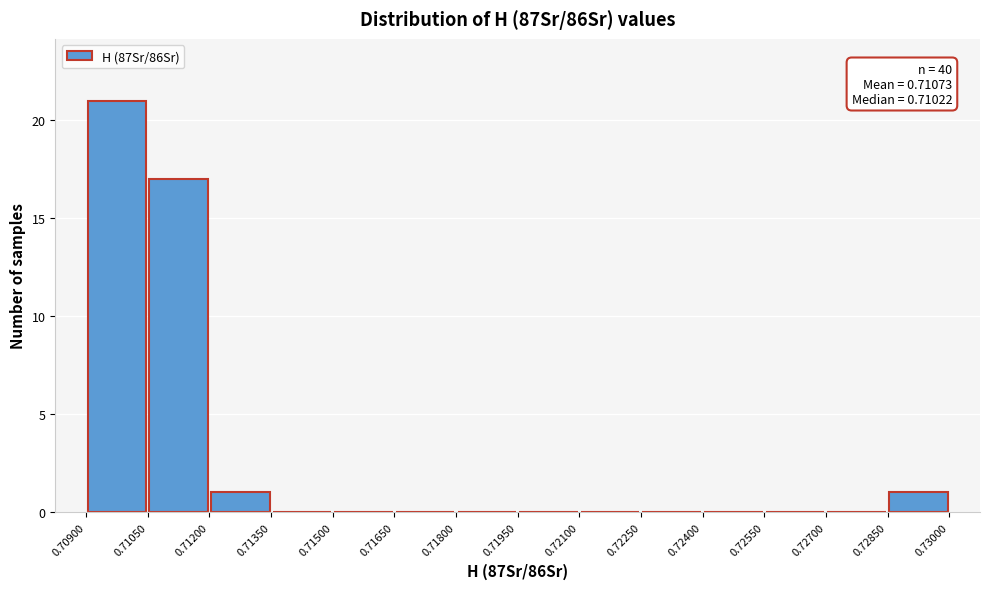

Which range on the x-axis has the tallest bar?

0.70900 to 0.71050